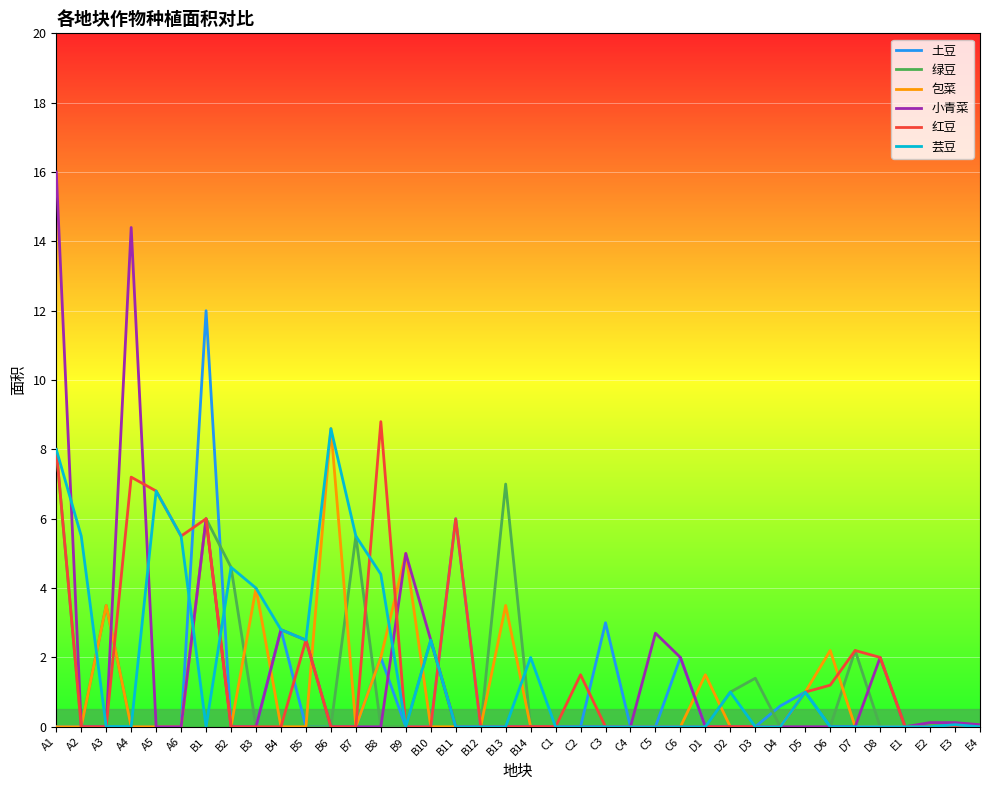

What is the total value across all series at D4?

0.6